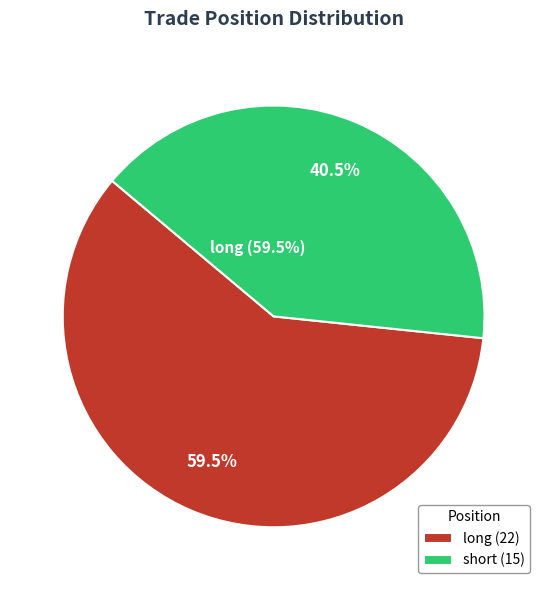

To the nearest percent, what percentage of the pie is short?

41%